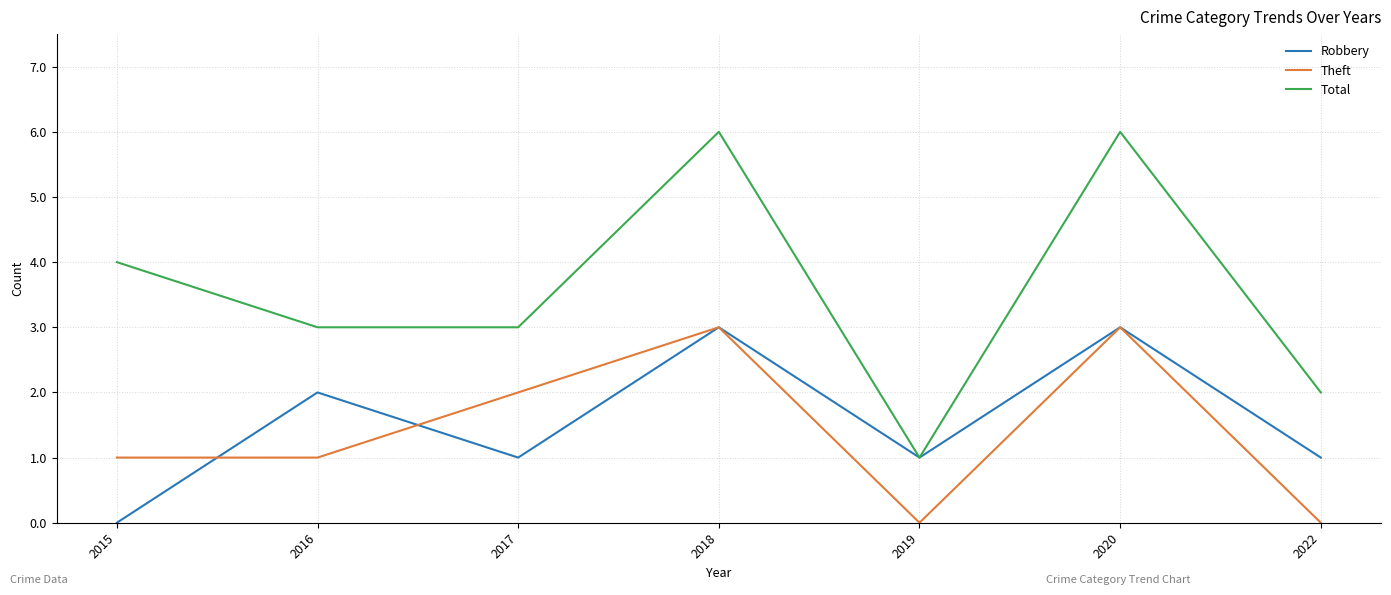

What is the difference between the maximum and minimum values in the Robbery series?

3